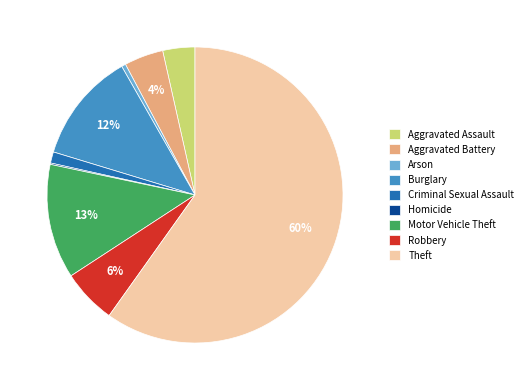

What is the majority slice?

Theft